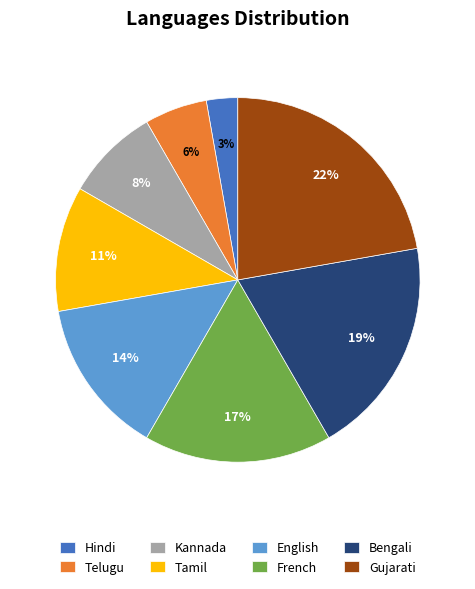

To the nearest percent, what percentage of the pie is Bengali?

19%